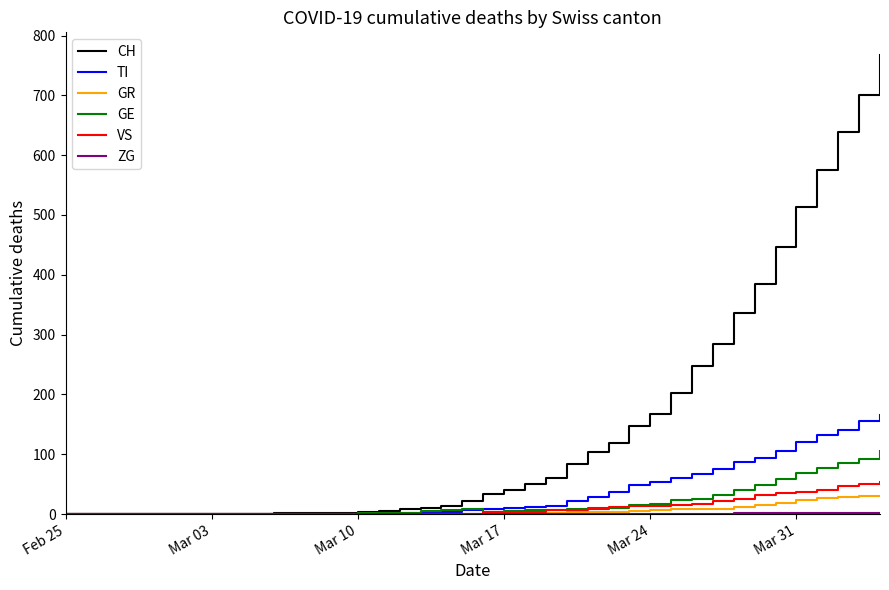

Which series has the widest spread of values?

CH